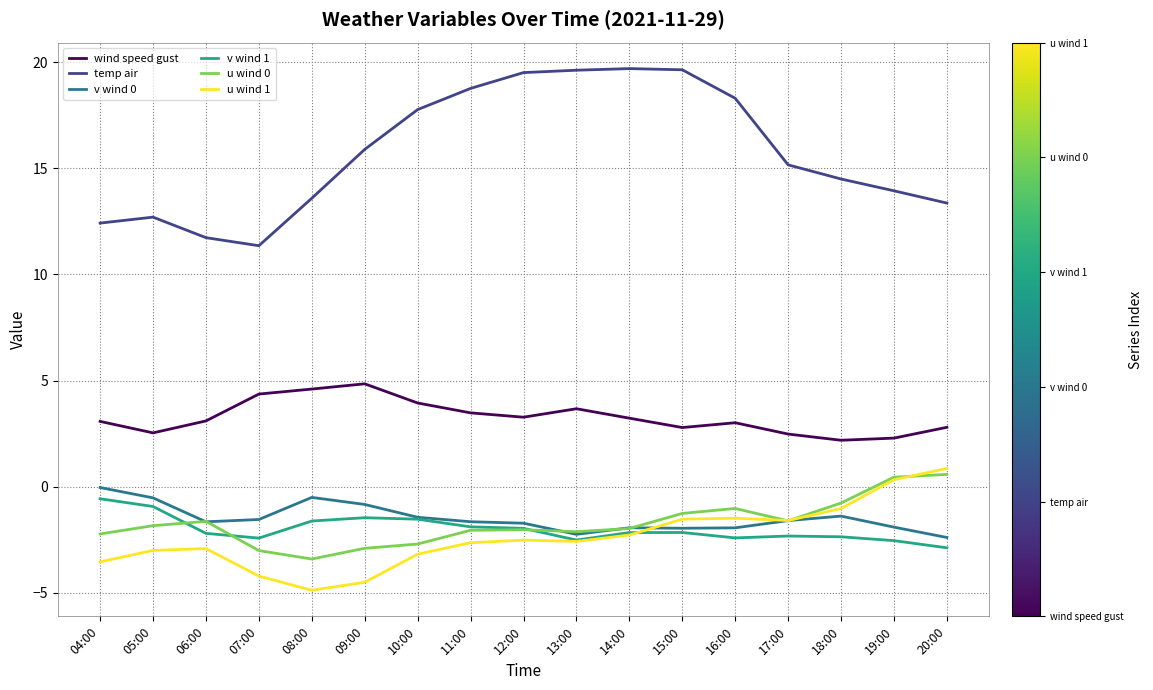

Which series has the widest spread of values?

temp air